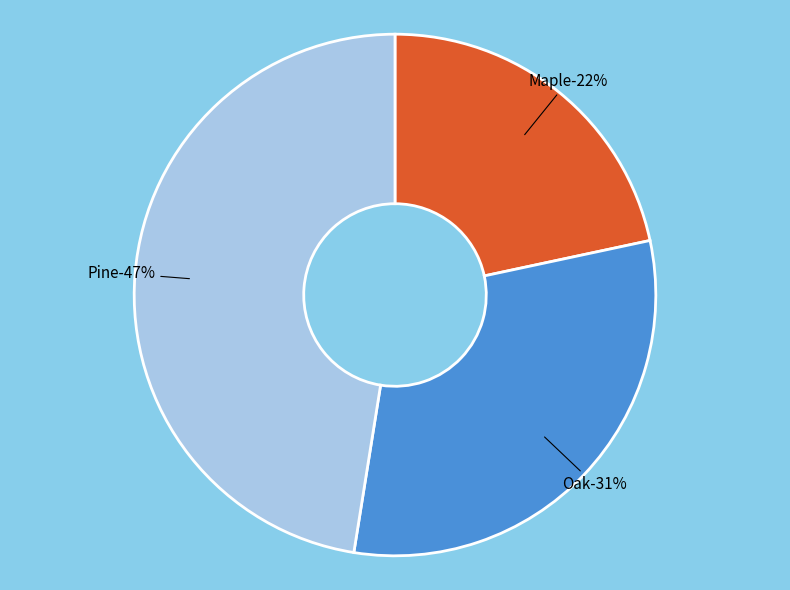

Approximately how many times larger is the value at Pine compared to Oak?

1.5